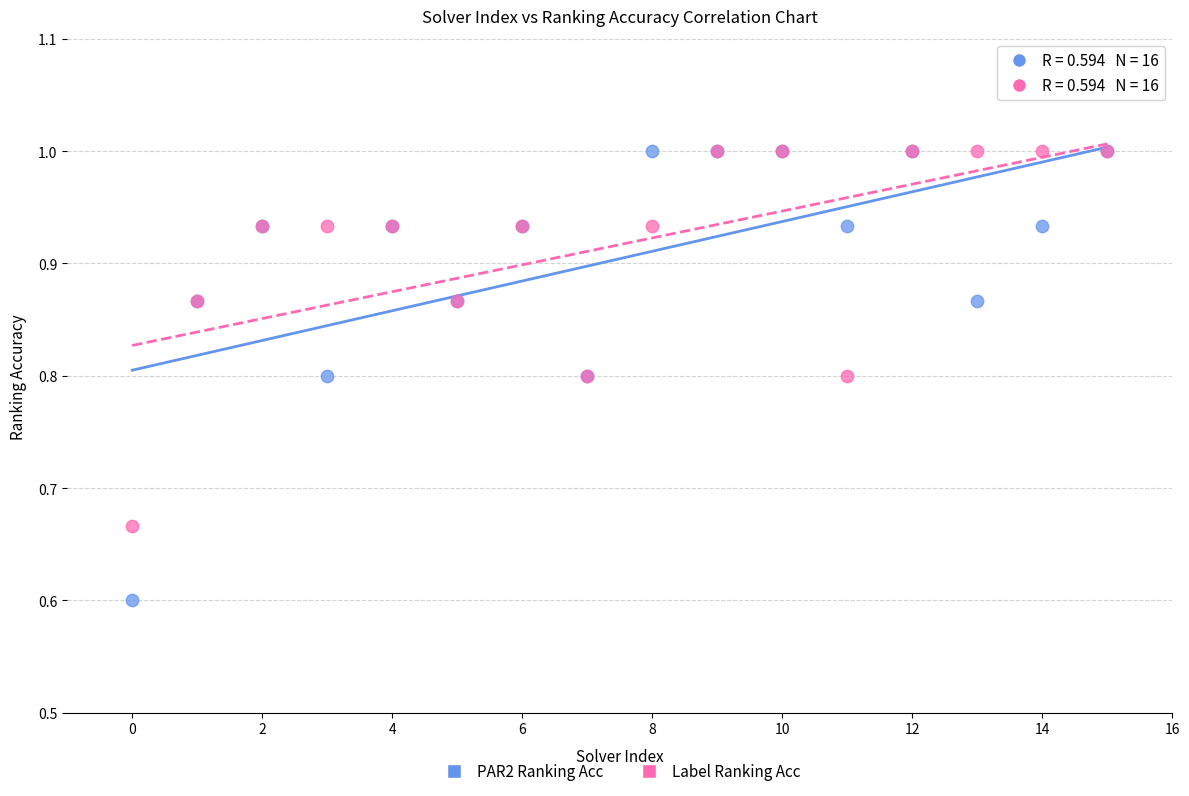

Across all series, what Y value is closest to 0?

0.6